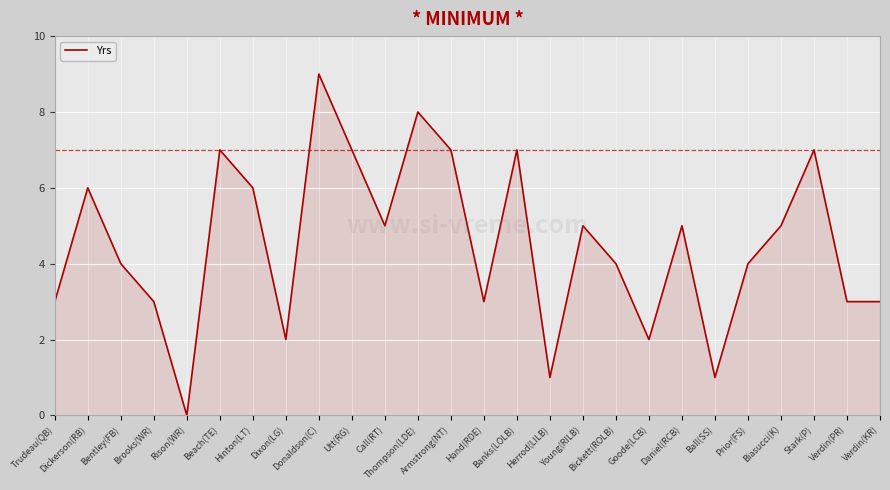

At which category does the chart reach its peak across all series?

Donaldson(C)